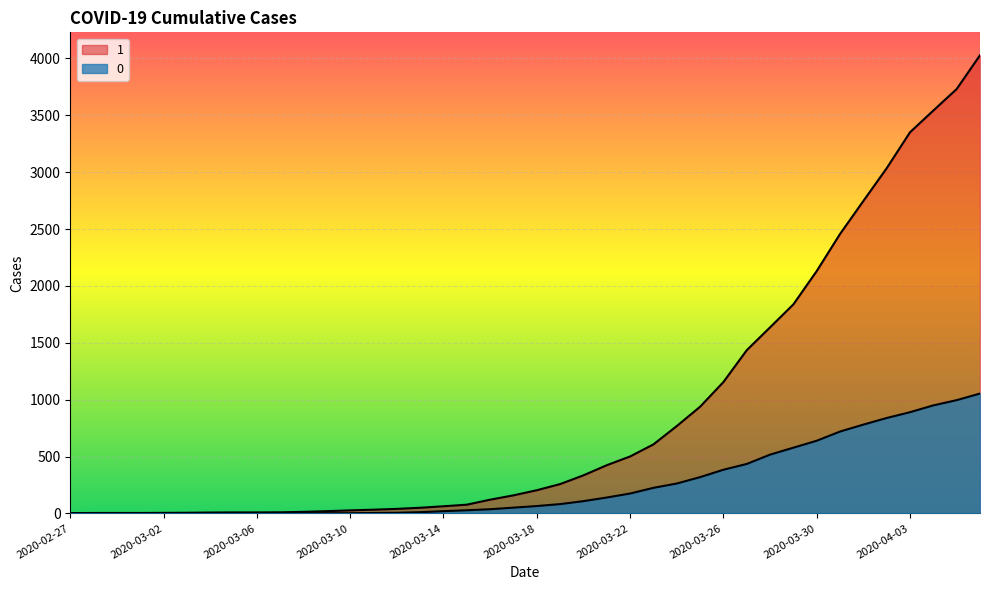

What is the total value across all series at 2020-03-24?

1031